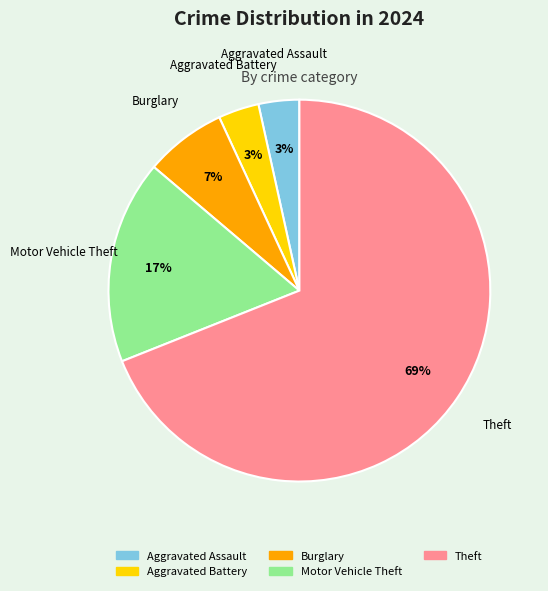

Is there any slice that represents more than half of the pie?

Yes